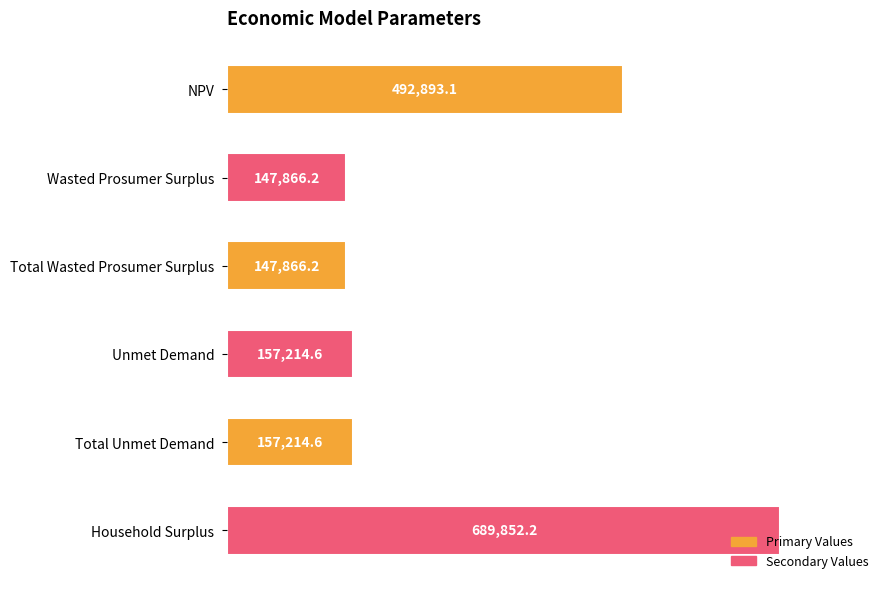

Read the value at Household Surplus.

689852.2